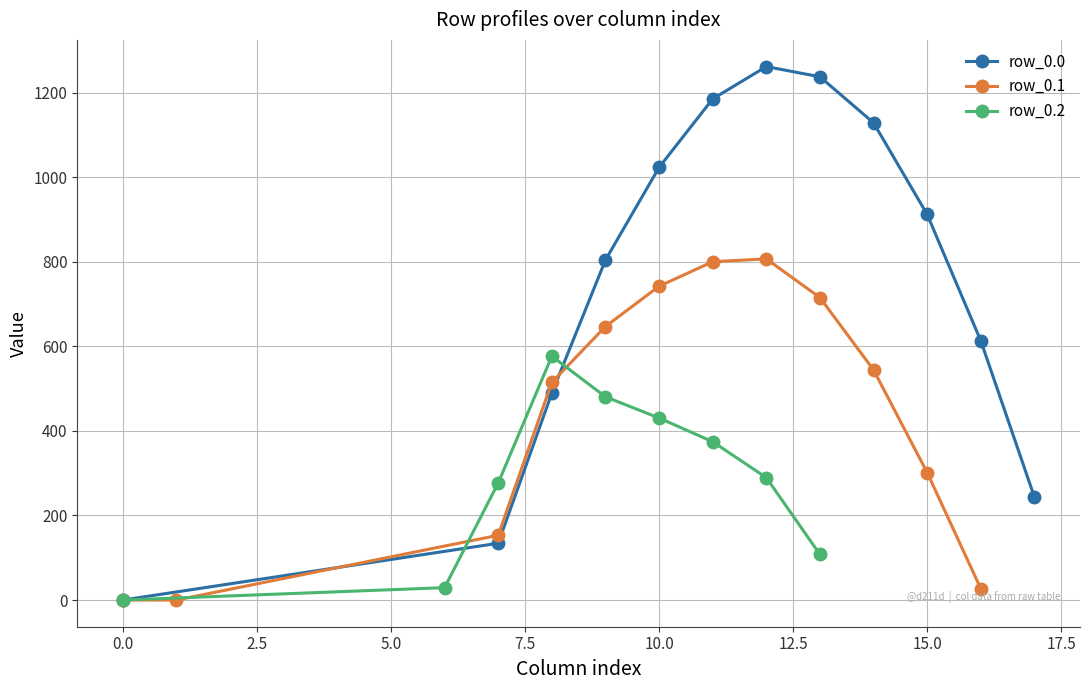

How many times do row_0.2 and row_0.1 cross each other?

1